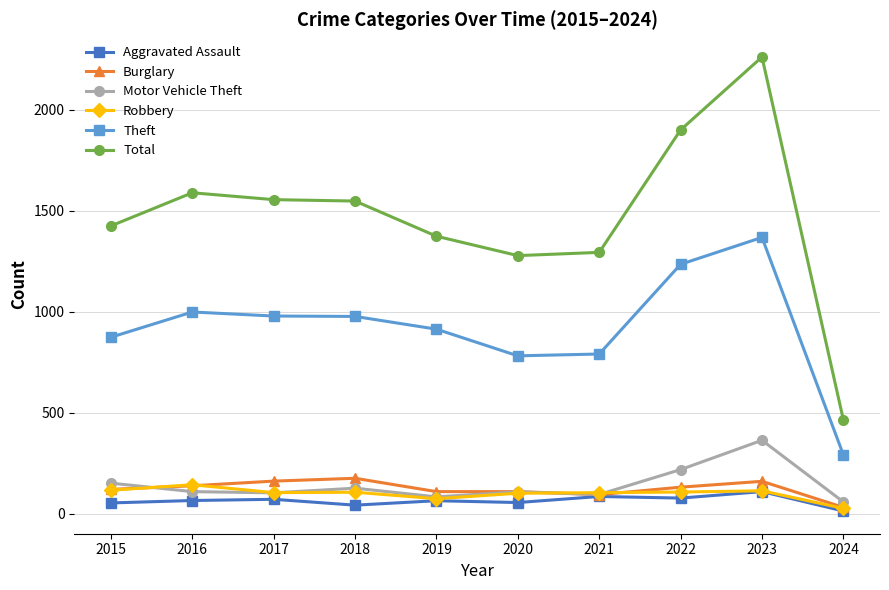

True or false: Burglary and Theft intersect in this chart.

False